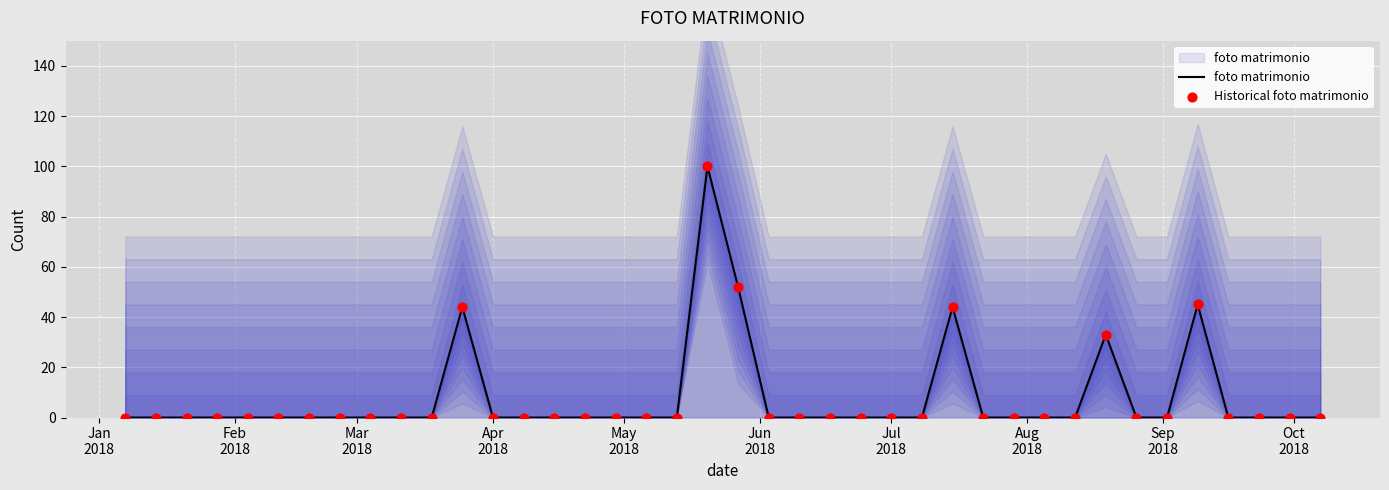

What are all the series names shown in the legend?

foto matrimonio, Historical foto matrimonio